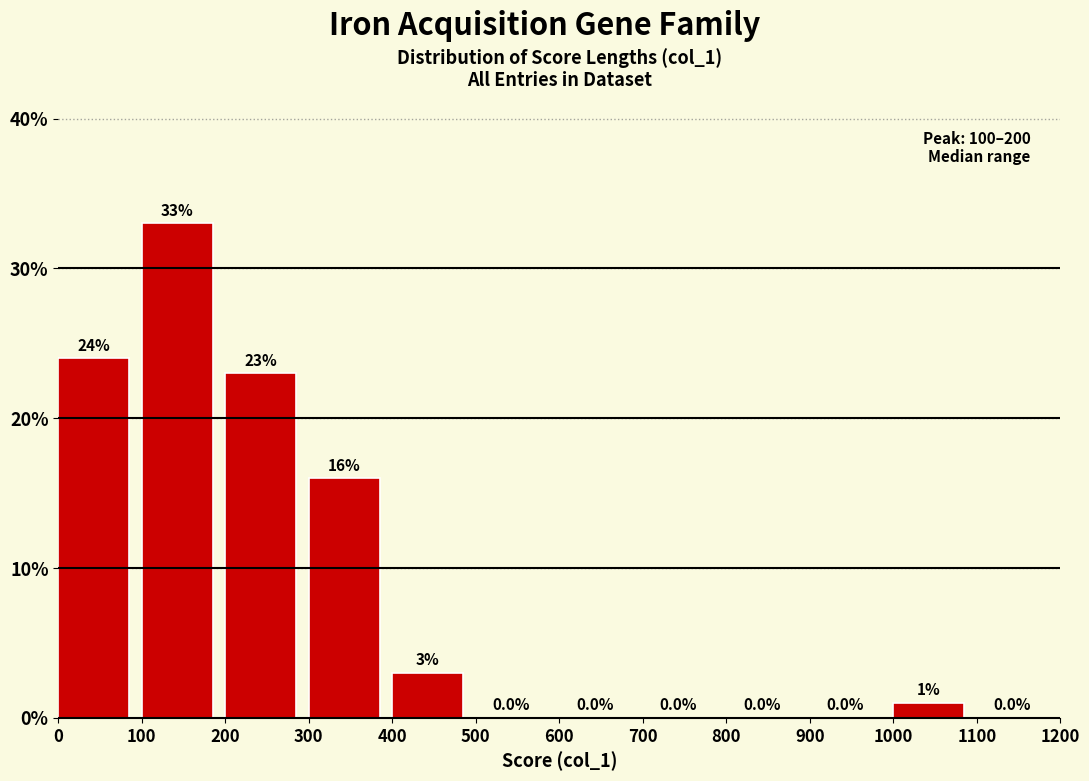

What is the height of the bar covering 400 to 500 on the x-axis?

3.0